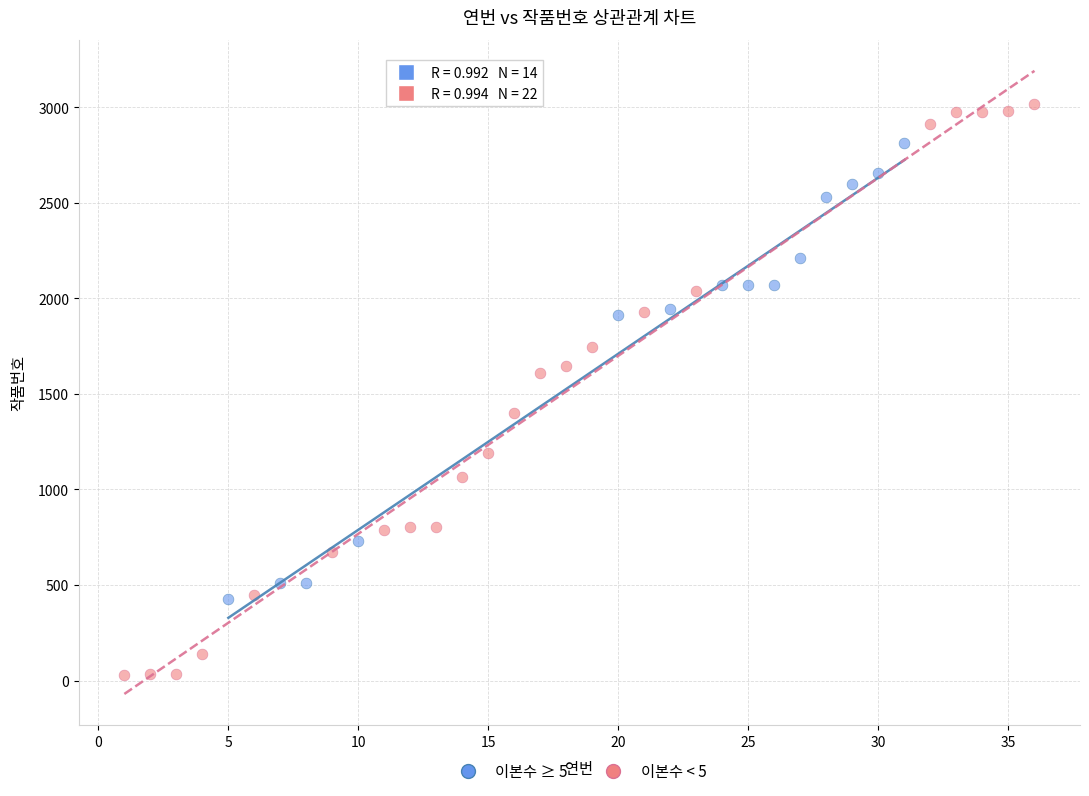

Which series contains the lowest Y value?

이본수 < 5